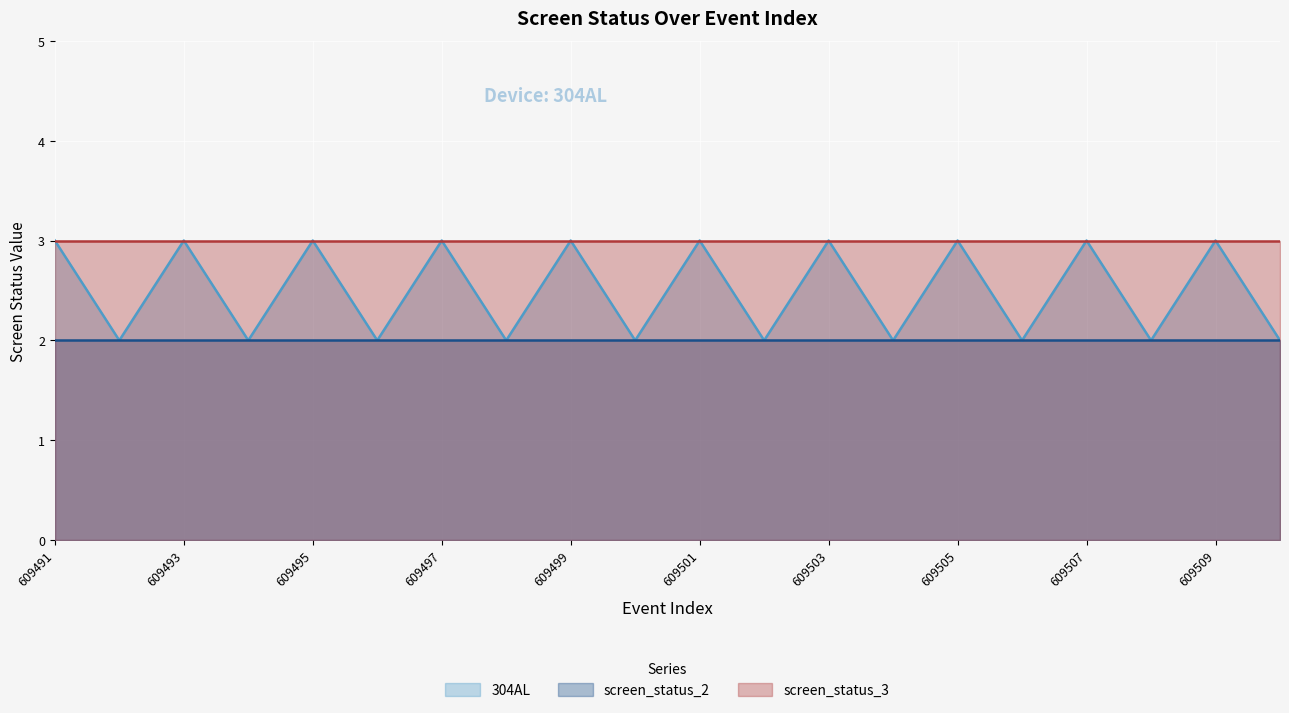

At how many categories does at least one series exceed 2?

20